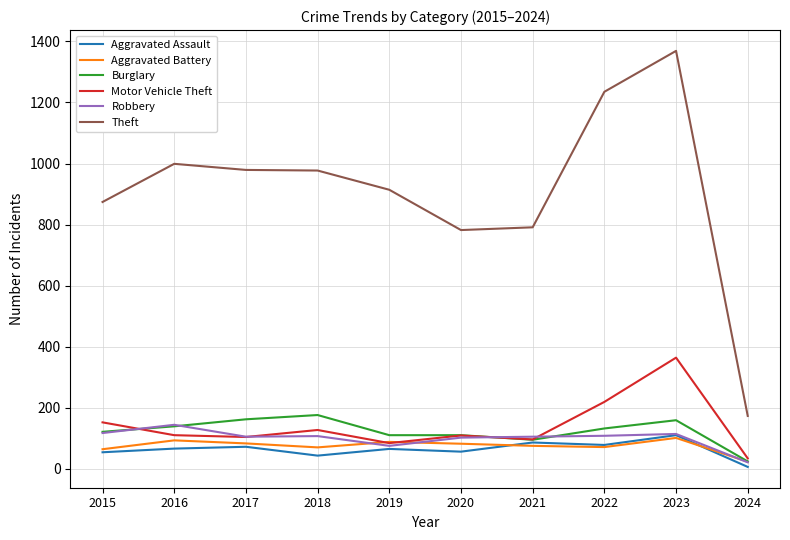

How many values in the Aggravated Battery series are below 82?

5